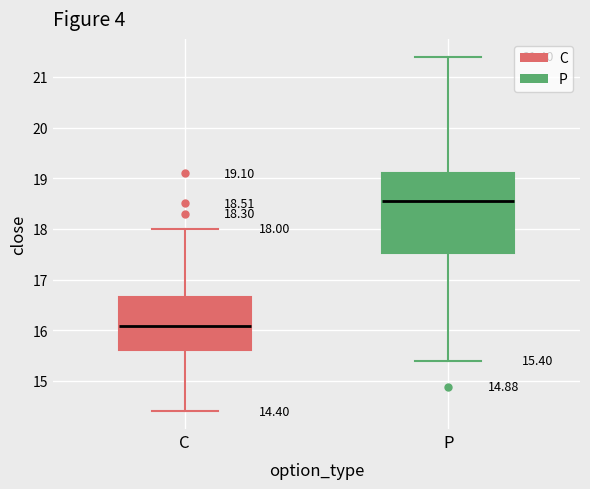

Which box's median line is the highest?

P